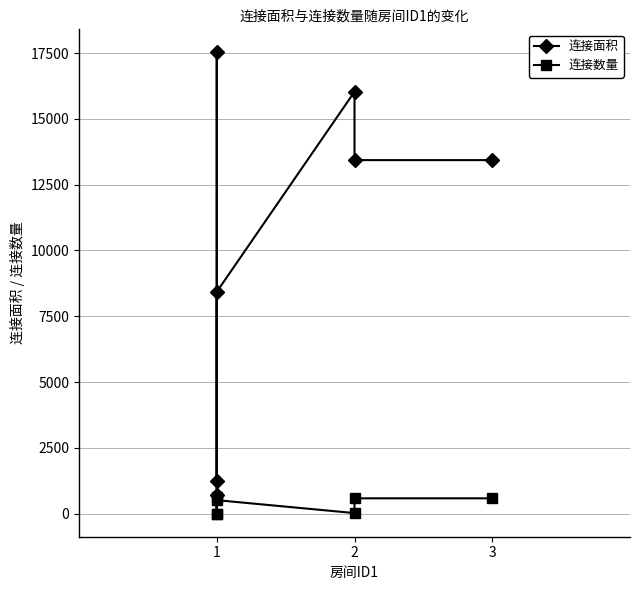

How many lines are shown in the chart?

2